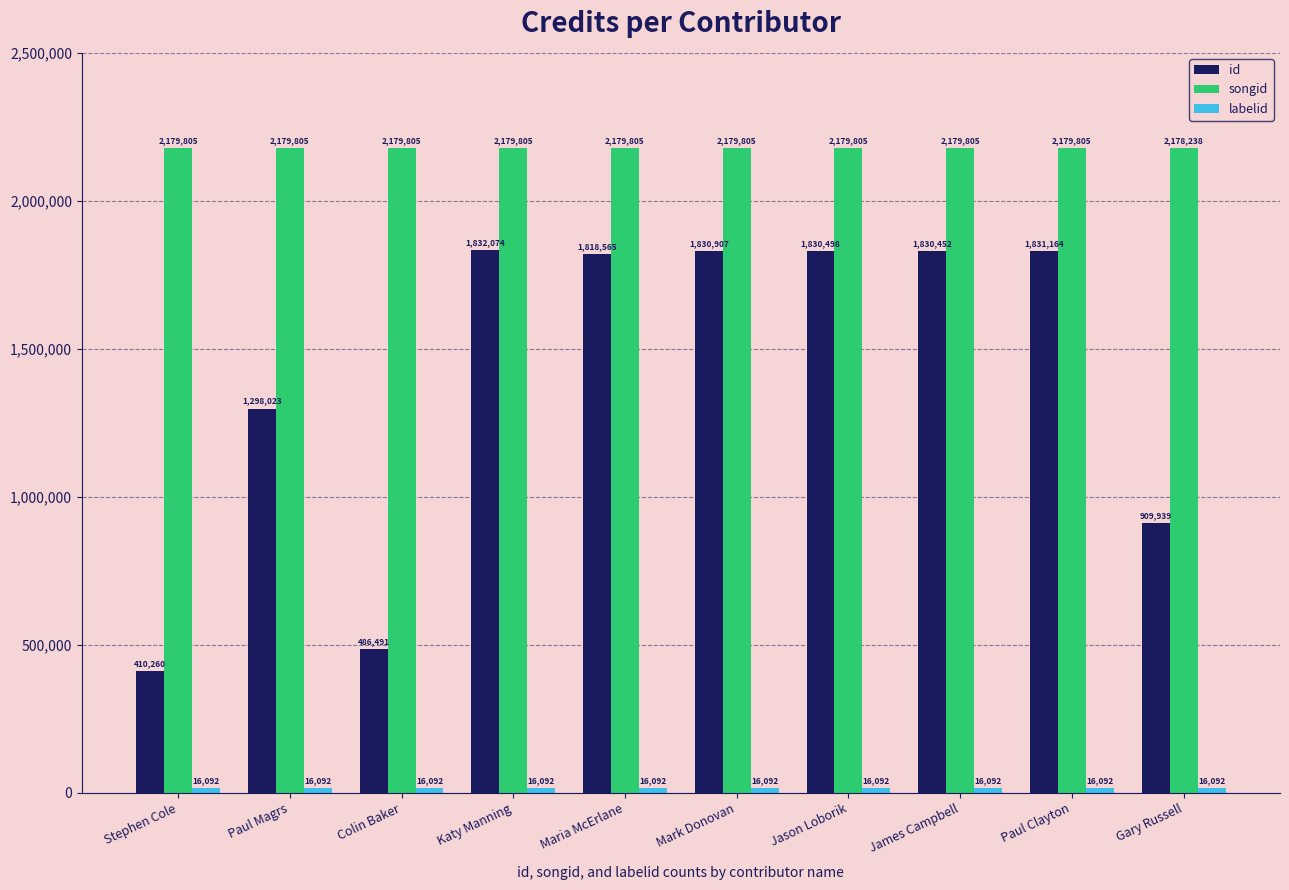

List the labels in order of id value, smallest first.

Stephen Cole, Colin Baker, Gary Russell, Paul Magrs, Maria McErlane, James Campbell, Jason Loborik, Mark Donovan, Paul Clayton, Katy Manning